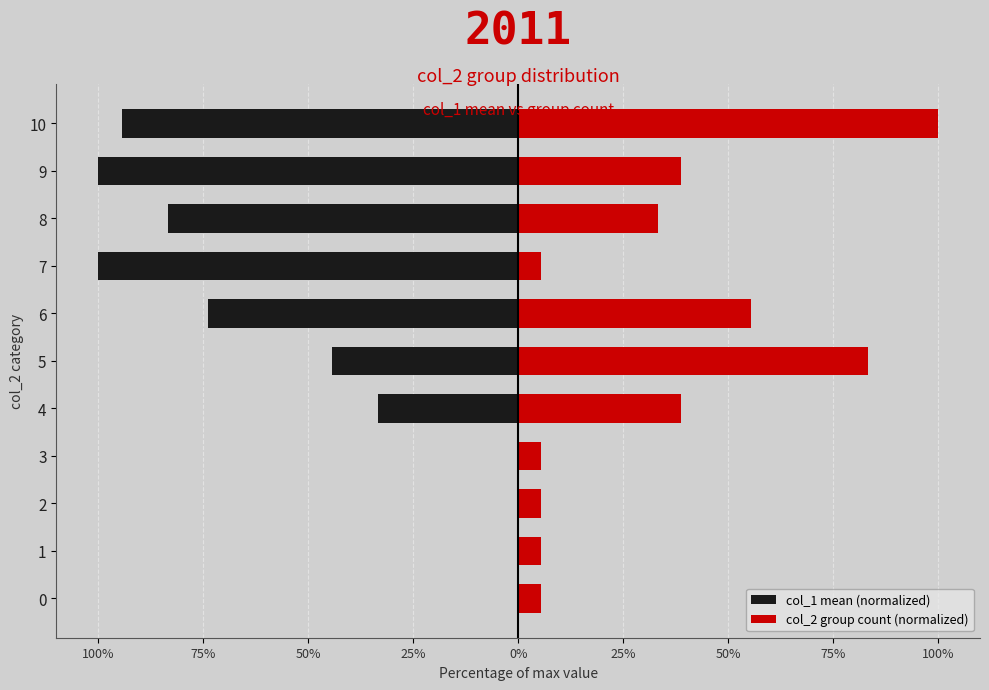

Reading right to left, extract all data points from this chart.

col_1 mean (normalized): -94.4	-100.0	-83.3	-100.0	-73.9	-44.4	-33.3	0.0	0.0	0.0	0.0
col_2 group count (normalized): 100.0	38.9	33.3	5.6	55.6	83.3	38.9	5.6	5.6	5.6	5.6